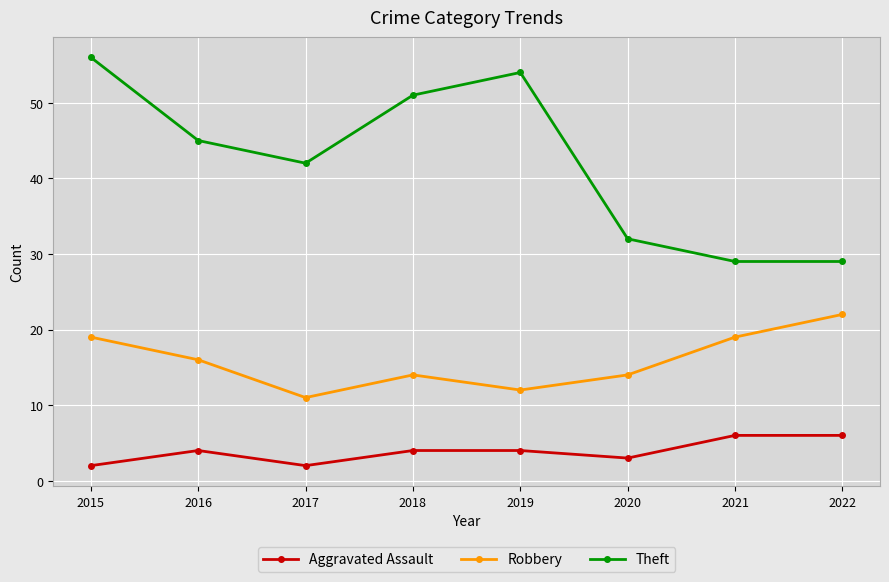

What is the approximate value of Theft at 2016?

45